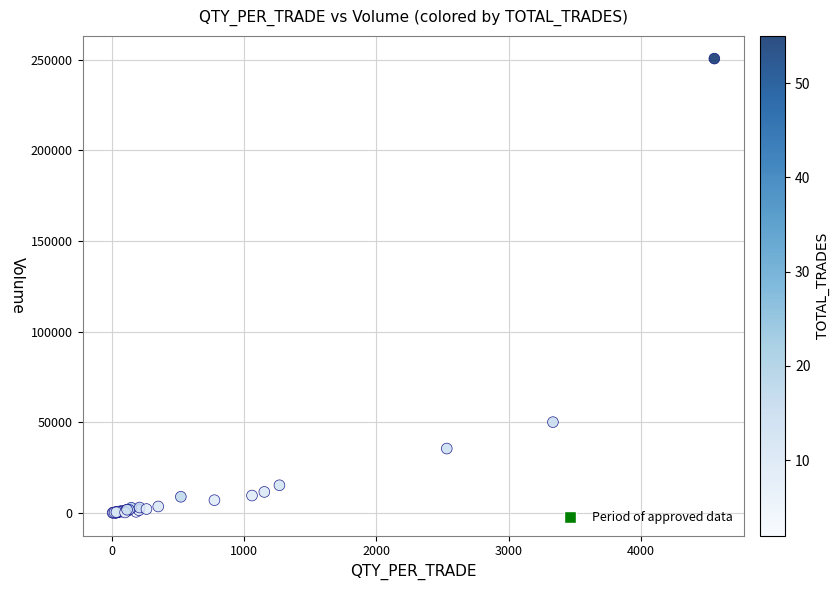

What Y value in the scatter plot is closest to 125318?

50039